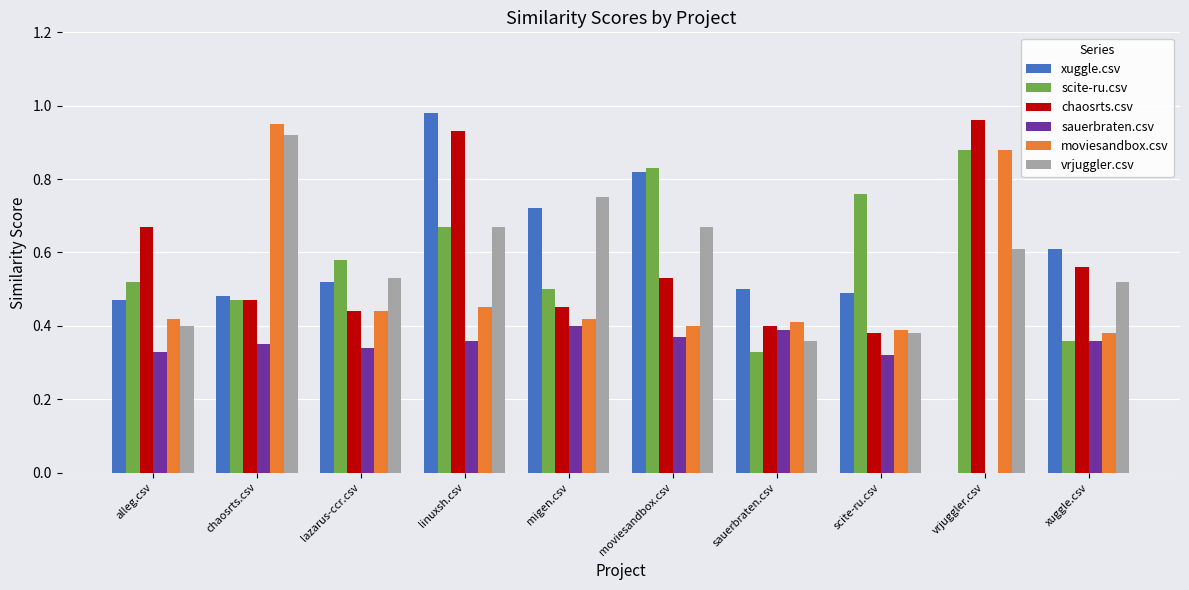

At which label does chaosrts.csv reach its peak?

vrjuggler.csv